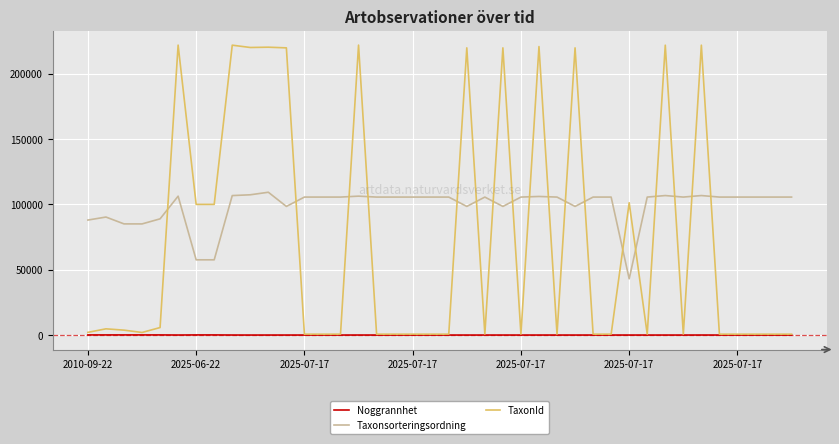

Which series has the largest total across all categories?

Taxonsorteringsordning